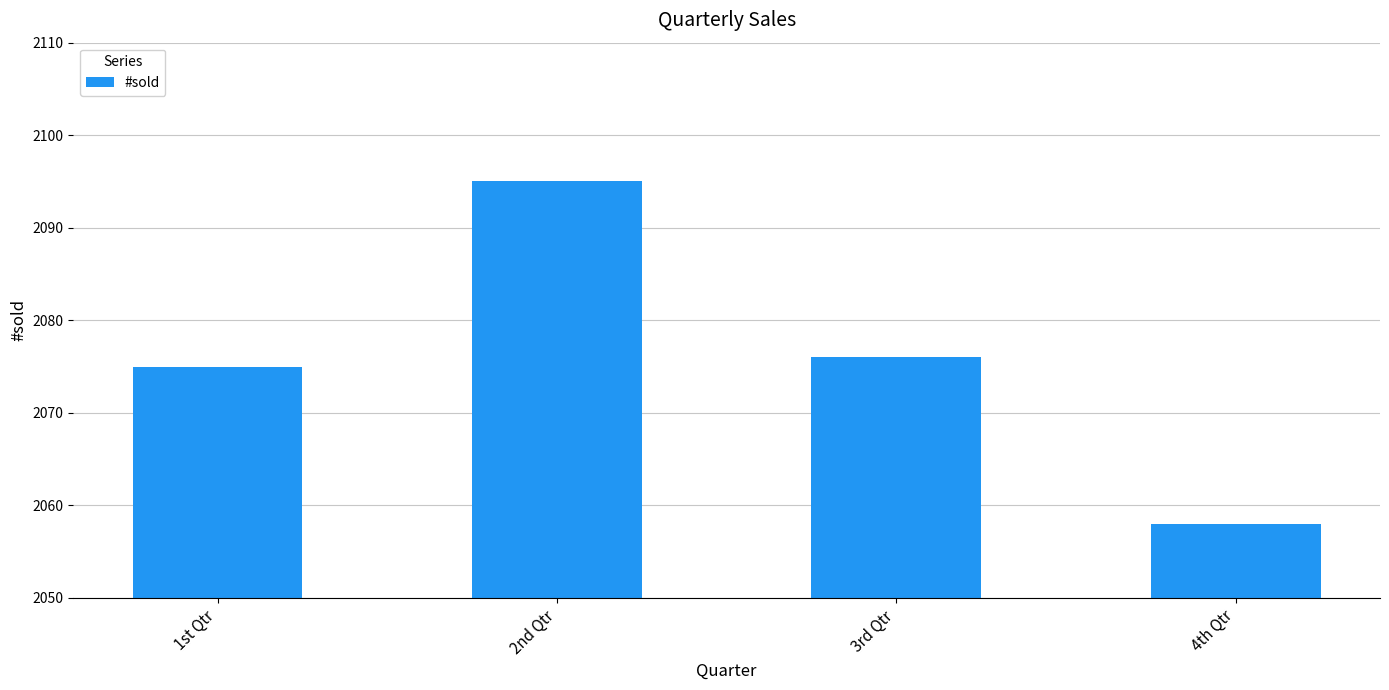

The chart shows a value of 2075 at 1st Qtr. True or false?

True